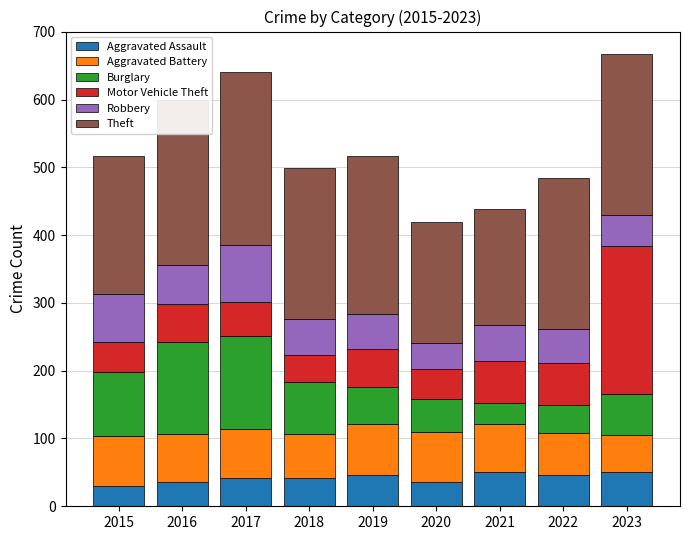

What is the total value across all series at 2023?

667